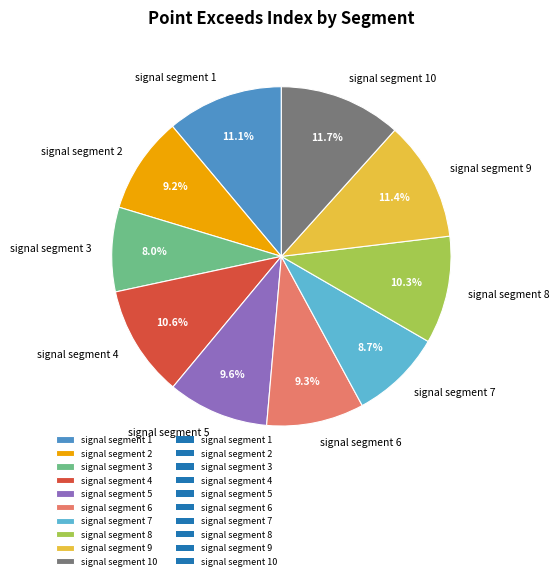

To the nearest percent, what is the combined percentage of signal segment 3 and signal segment 1?

19%